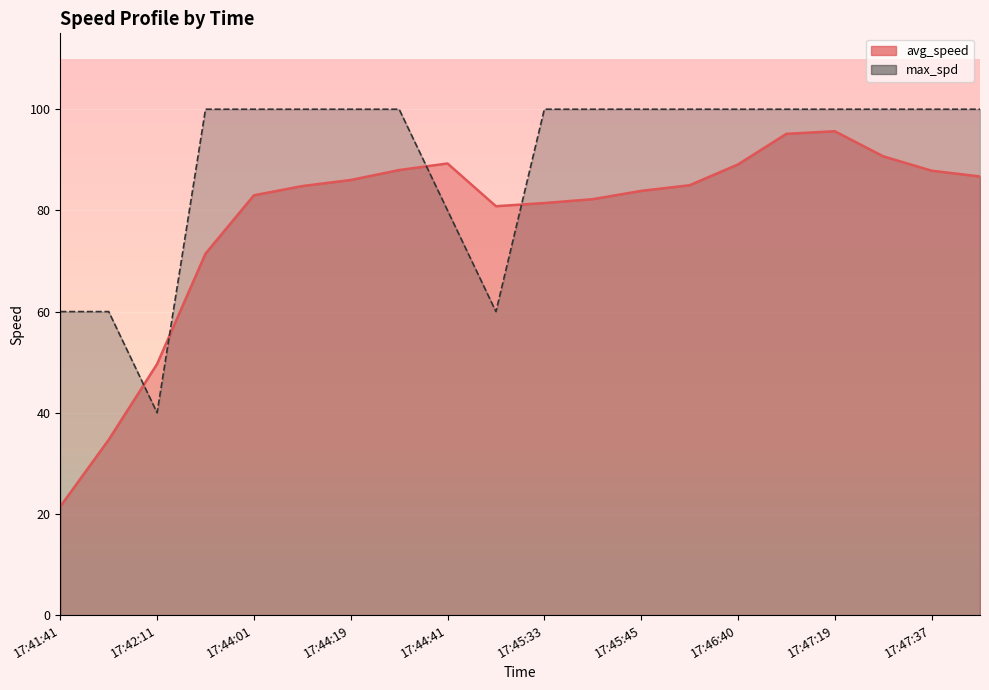

How many categories are shown in the chart?

20